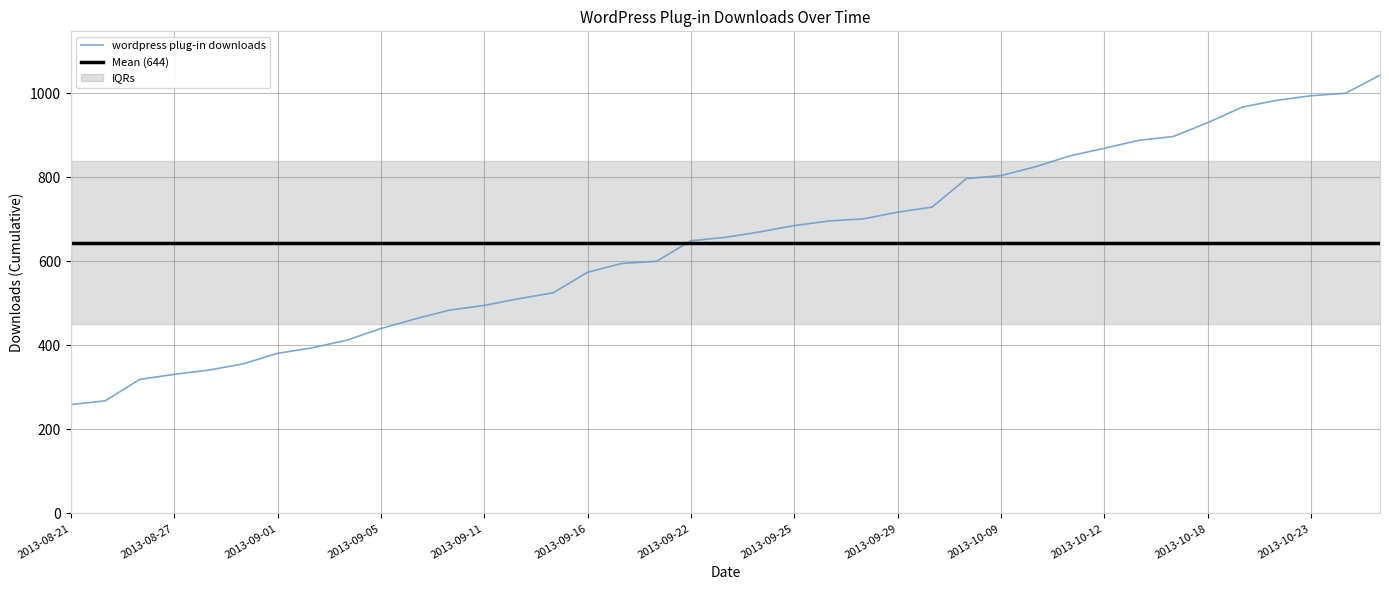

Reading left to right, extract all data points from this chart.

2013-08-21=259	2013-08-22=268	2013-08-26=319	2013-08-27=331	2013-08-28=341	2013-08-29=356	2013-09-01=381	2013-09-02=394	2013-09-04=412	2013-09-05=440	2013-09-09=463	2013-09-10=484	2013-09-11=495	2013-09-12=511	2013-09-13=525	2013-09-16=574	2013-09-17=595	2013-09-18=600	2013-09-22=649	2013-09-23=657	2013-09-24=670	2013-09-25=685	2013-09-26=696	2013-09-27=701	2013-09-29=717	2013-09-30=729	2013-10-08=797	2013-10-09=804	2013-10-10=825	2013-10-11=851	2013-10-12=869	2013-10-14=888	2013-10-15=897	2013-10-18=930	2013-10-21=967	2013-10-22=983	2013-10-23=994	2013-10-24=1000	2013-10-28=1043